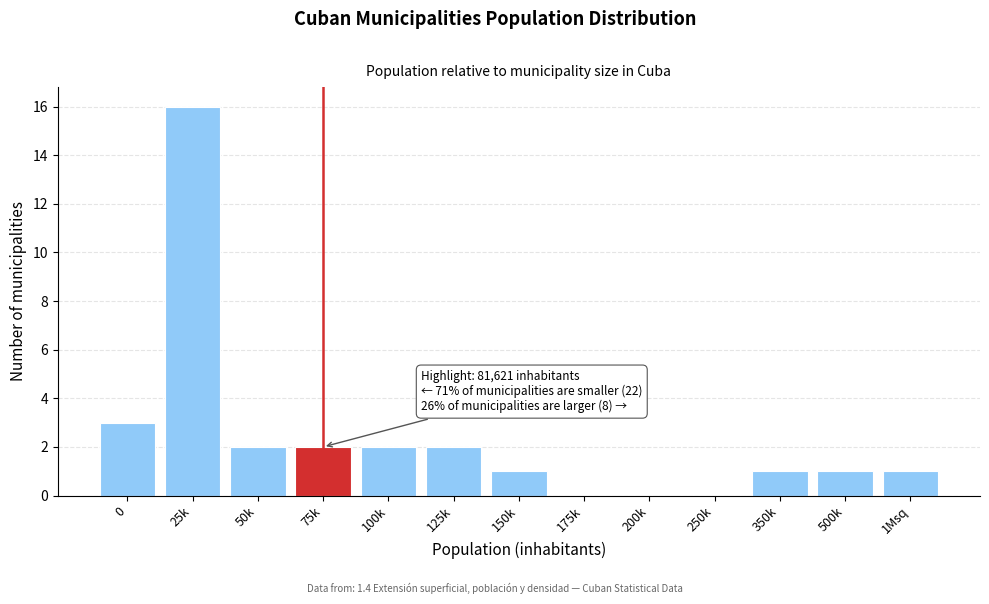

Reading left to right, what are all the values shown in this chart?

0=3	25k=16	50k=2	75k=2	100k=2	125k=2	150k=1	175k=0	200k=0	250k=0	350k=1	500k=1	1Msq=1